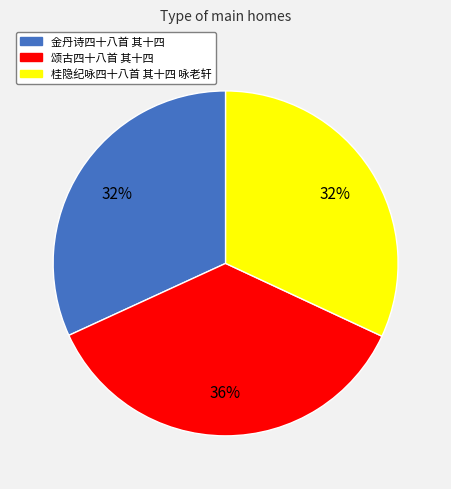

How many slices are in this pie chart?

3